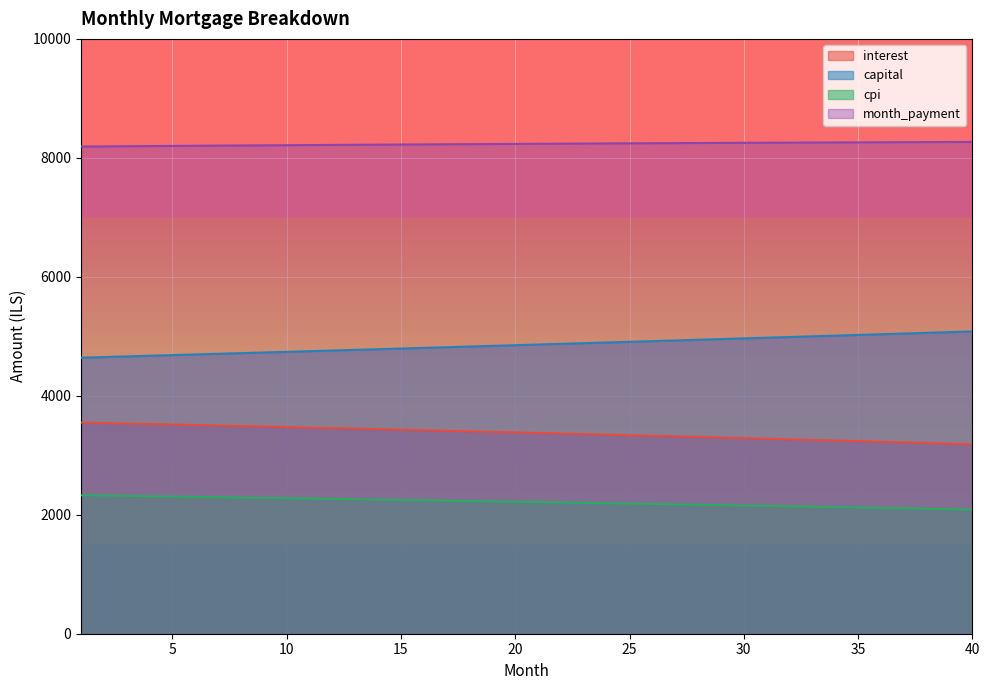

How many lines are shown in the chart?

4